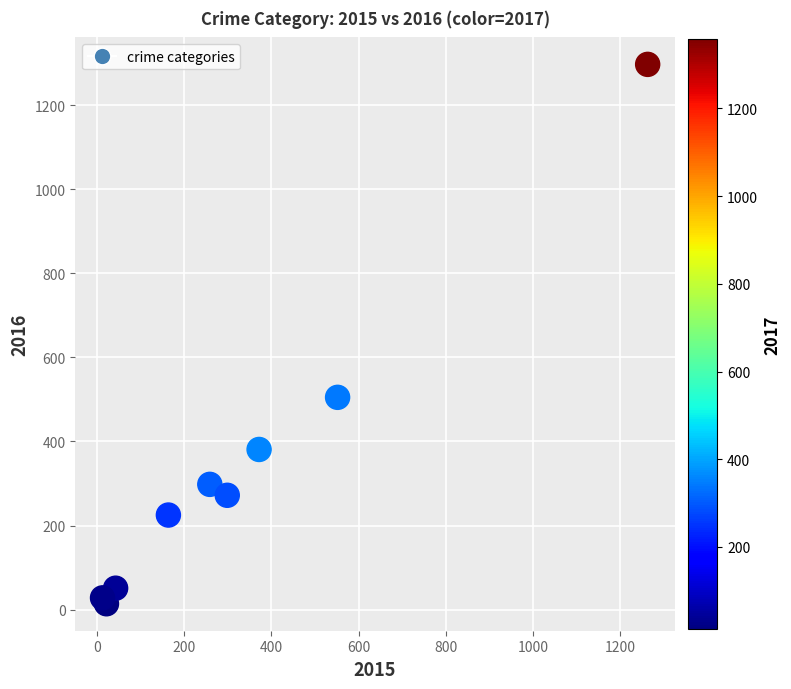

What Y value in the scatter plot is closest to 655?

505